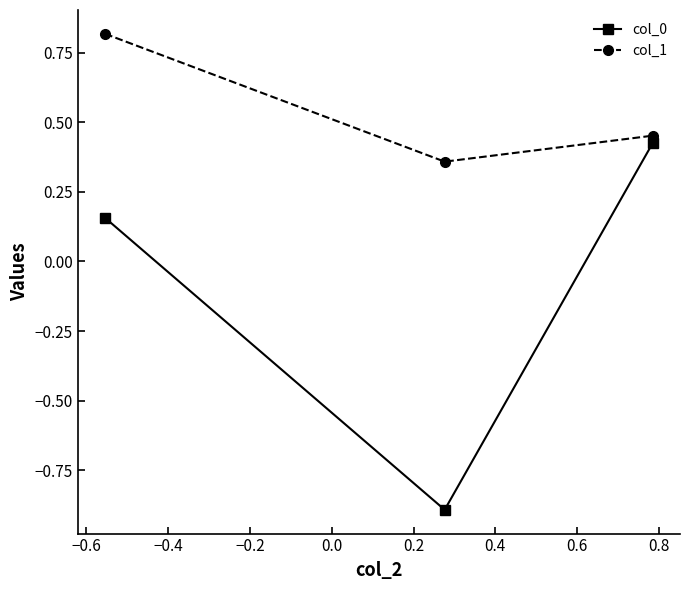

How many distinct data groups are displayed?

2